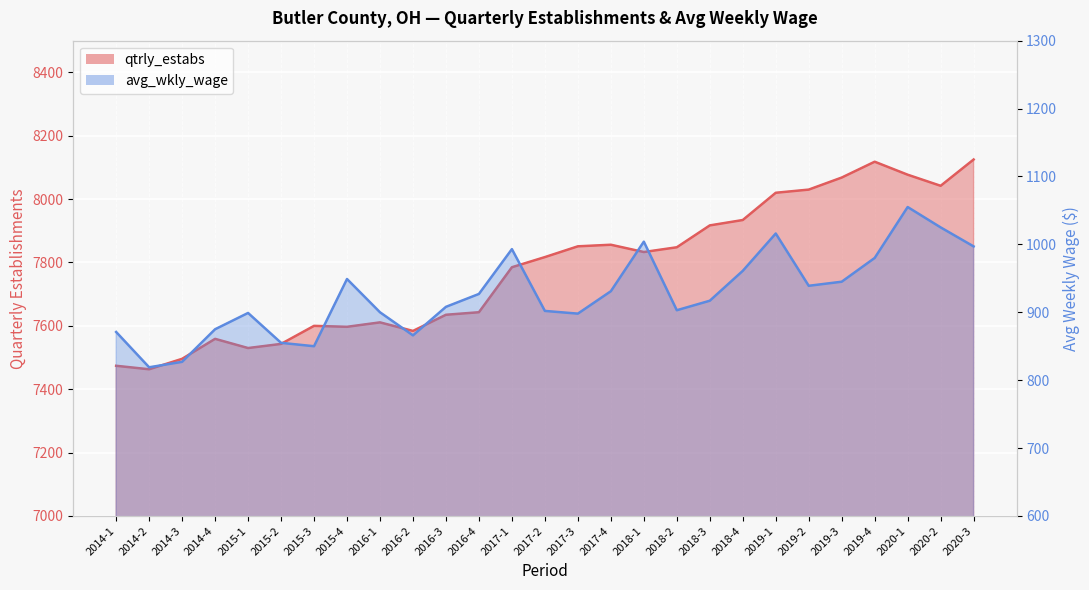

True or false: qtrly_estabs has more than 0 interior local peaks.

True